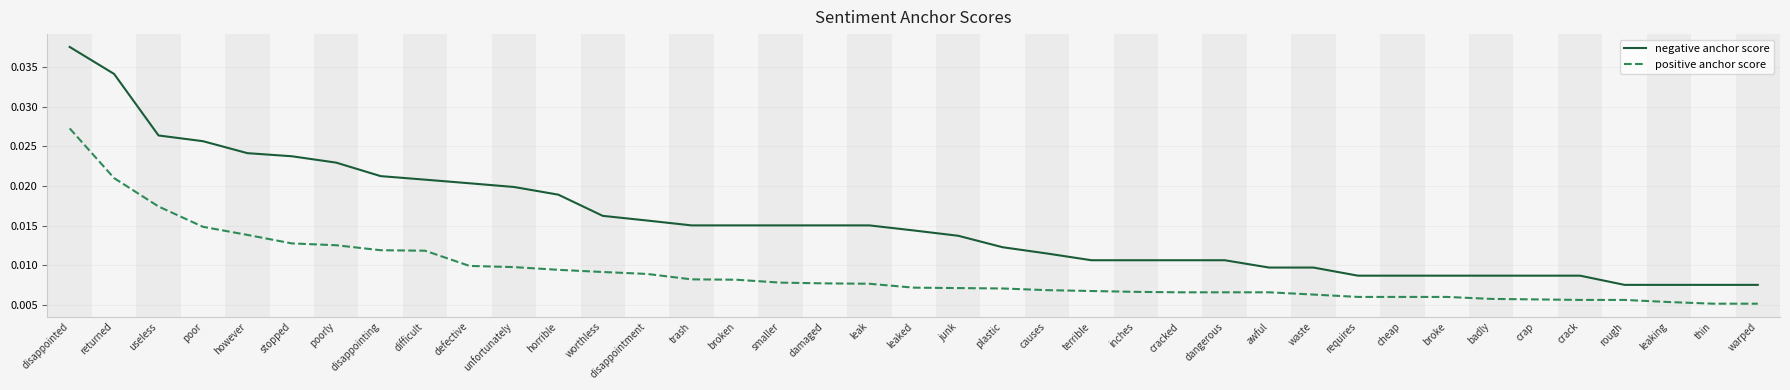

How many distinct data groups are displayed?

2